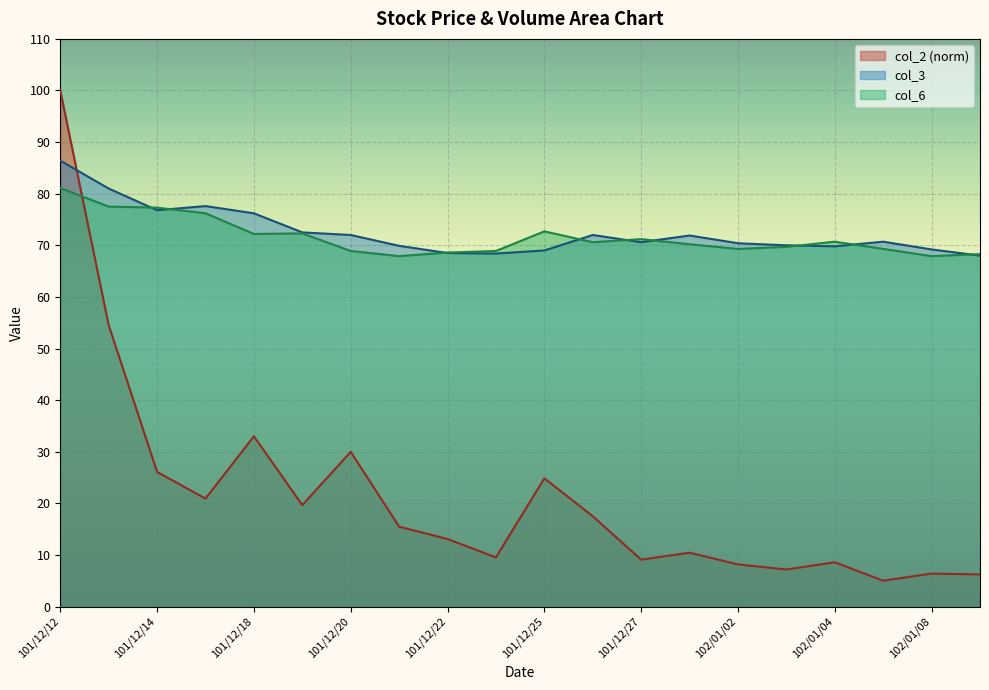

What are all the series names shown in the legend?

col_2 (norm), col_3, col_6